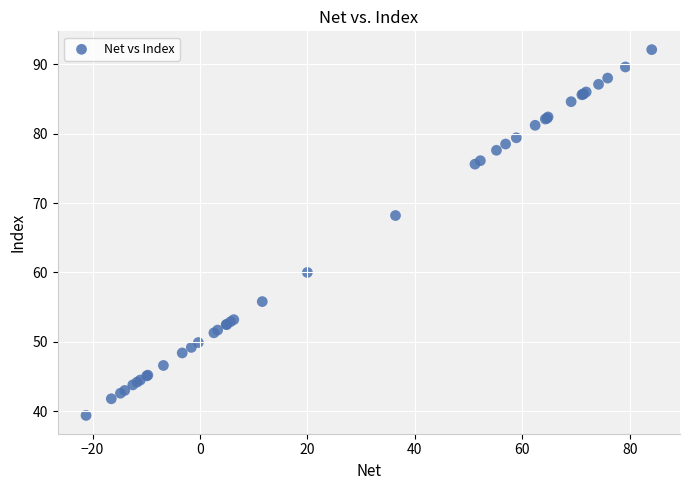

What Y value in the scatter plot is closest to 65?

68.2